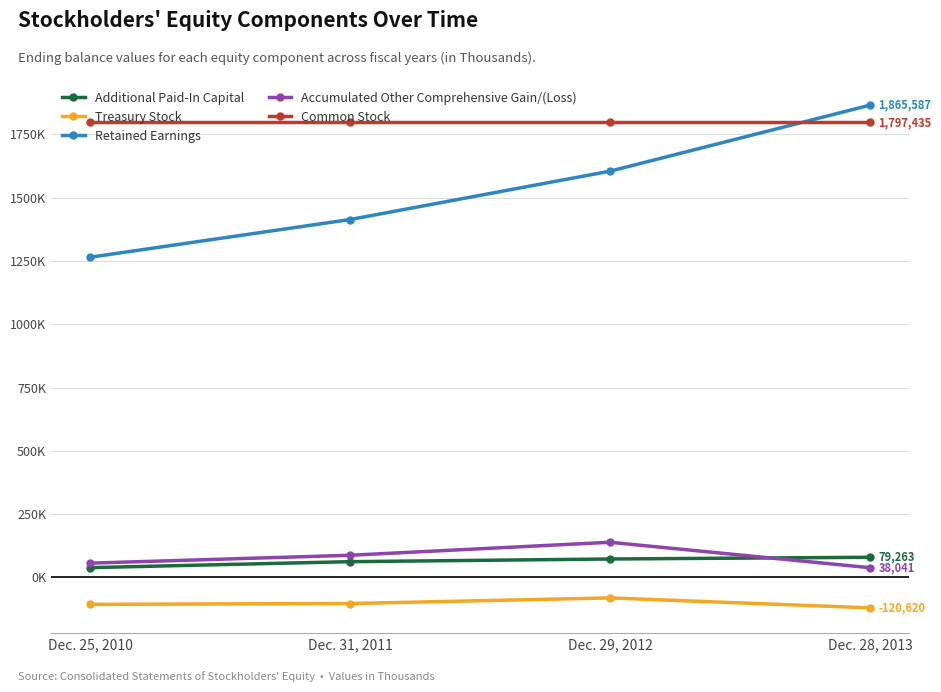

What is the label of the 2nd point from the left?

Dec. 31, 2011